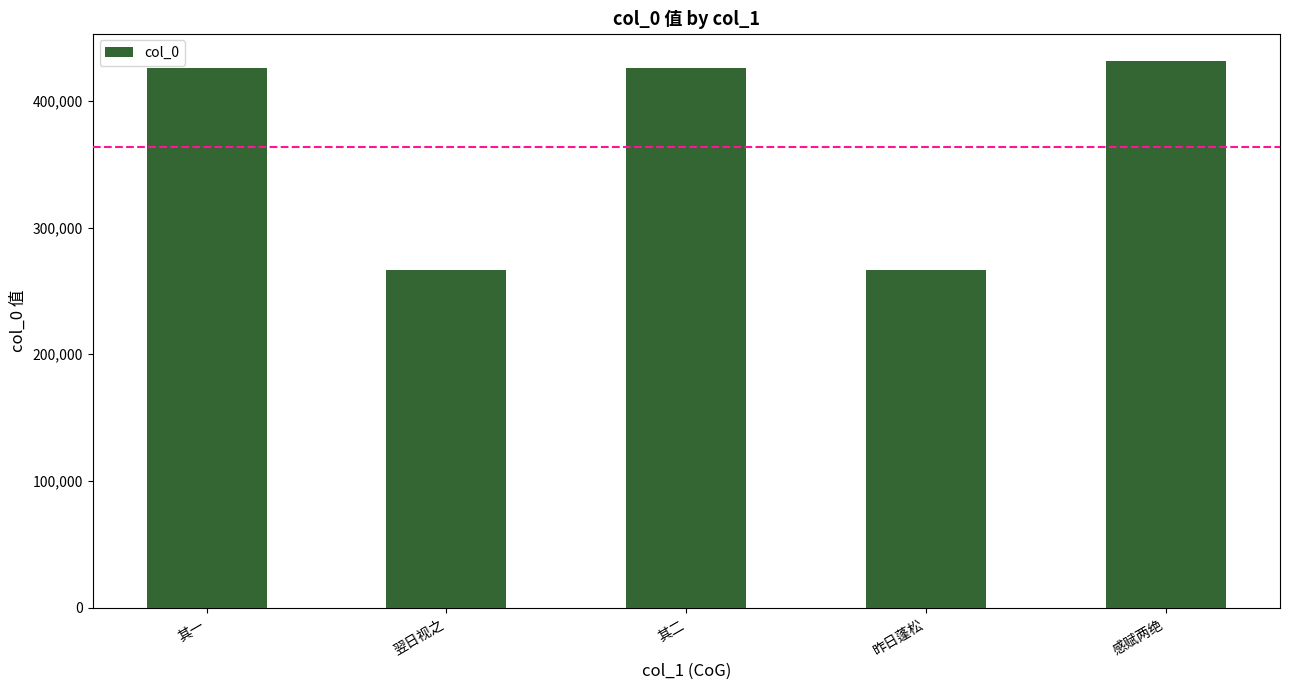

What is the difference between the values at 其二 and 其一?

1